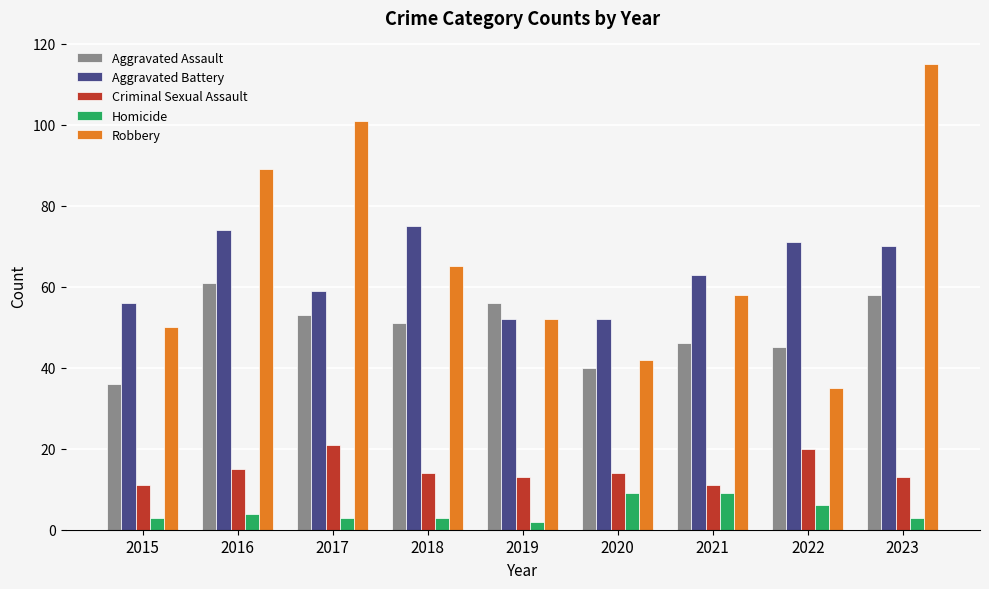

What is the greatest value displayed?

115